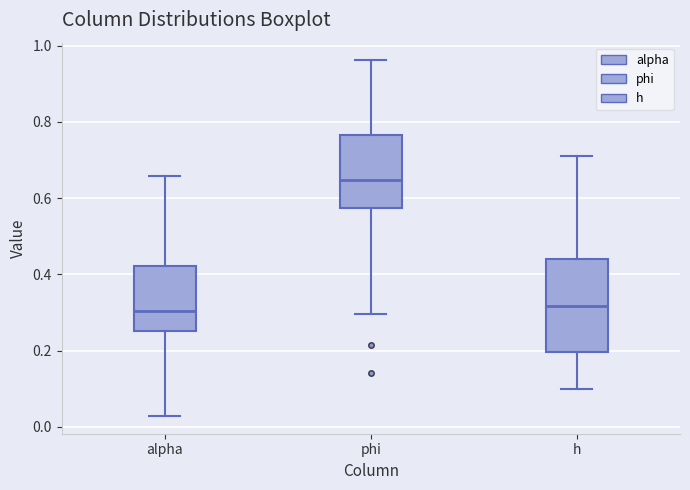

Reading left to right, read every box against the y-axis: the position of its median line, the range the box covers, and the ends of its whiskers. The values are not printed on the chart, so give them approximately, as read against the axis.

alpha: median 0.30, box 0.26 to 0.42, whiskers 0.02 to 0.66
phi: median 0.64, box 0.58 to 0.76, whiskers 0.30 to 0.96
h: median 0.32, box 0.20 to 0.44, whiskers 0.10 to 0.72